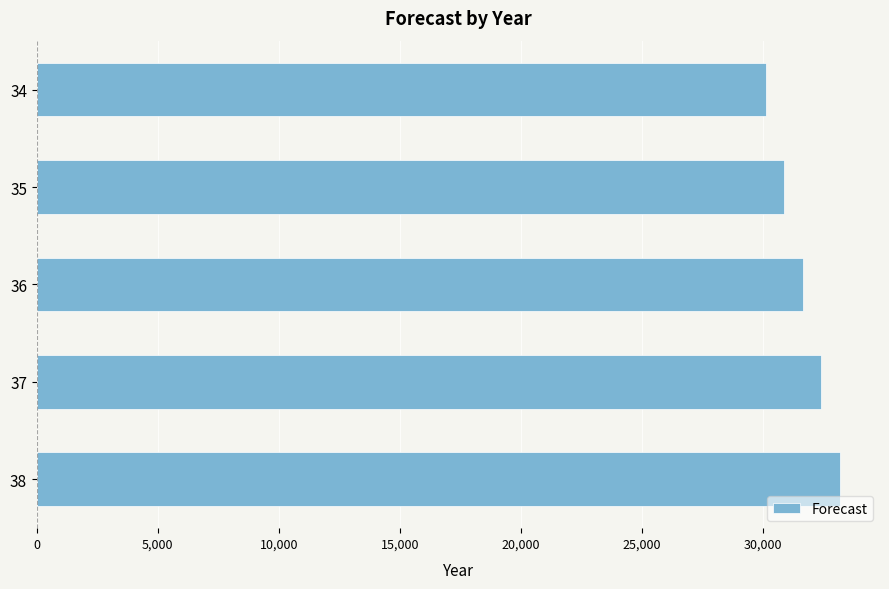

Rank the categories by value from highest to lowest.

38, 37, 36, 35, 34